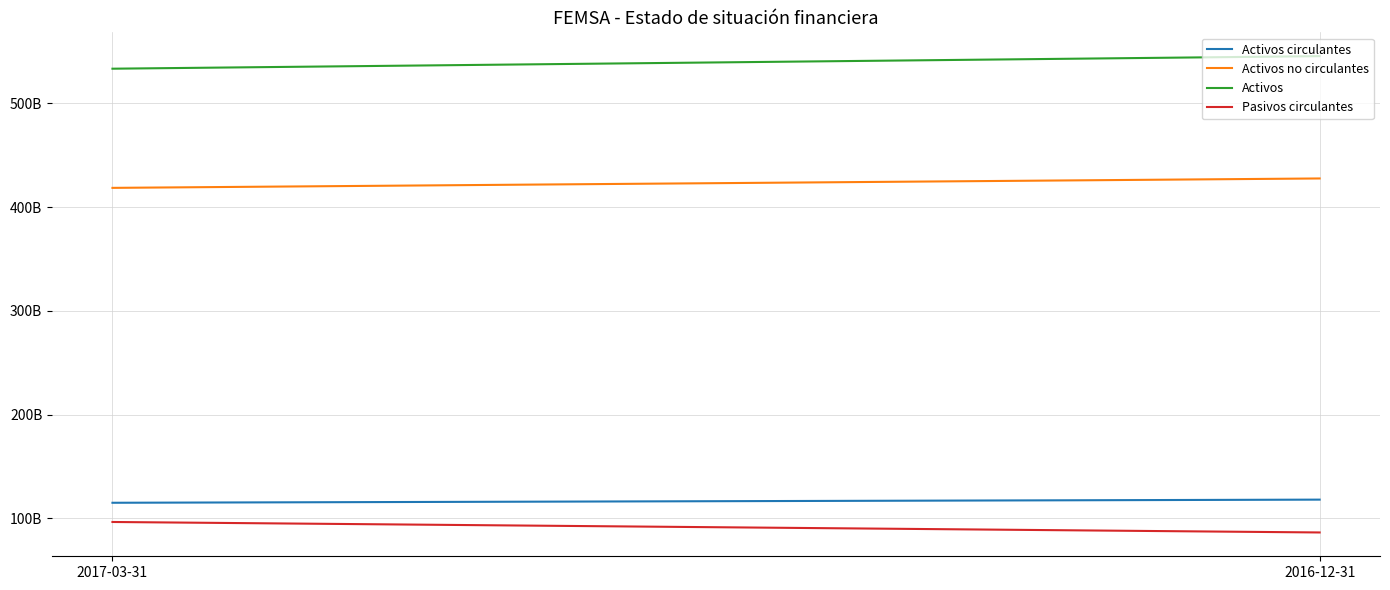

Rank the categories by Activos value from highest to lowest.

2016-12-31, 2017-03-31